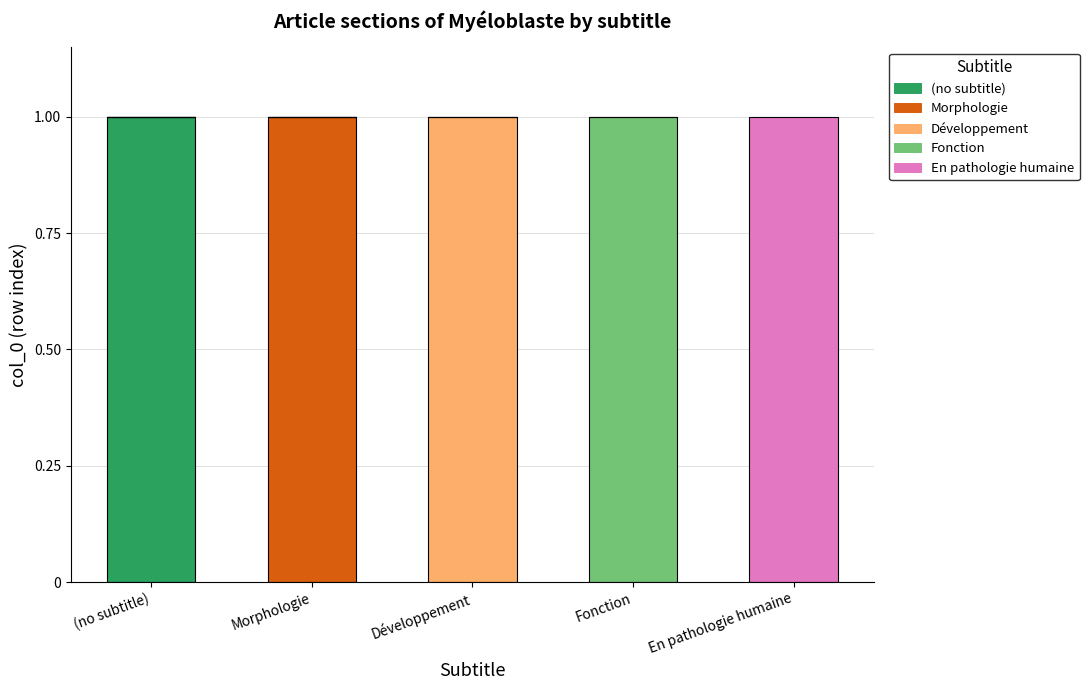

Reading right to left, transcribe the values for (no subtitle).

En pathologie humaine=0	Fonction=0	Développement=0	Morphologie=0	(no subtitle)=1